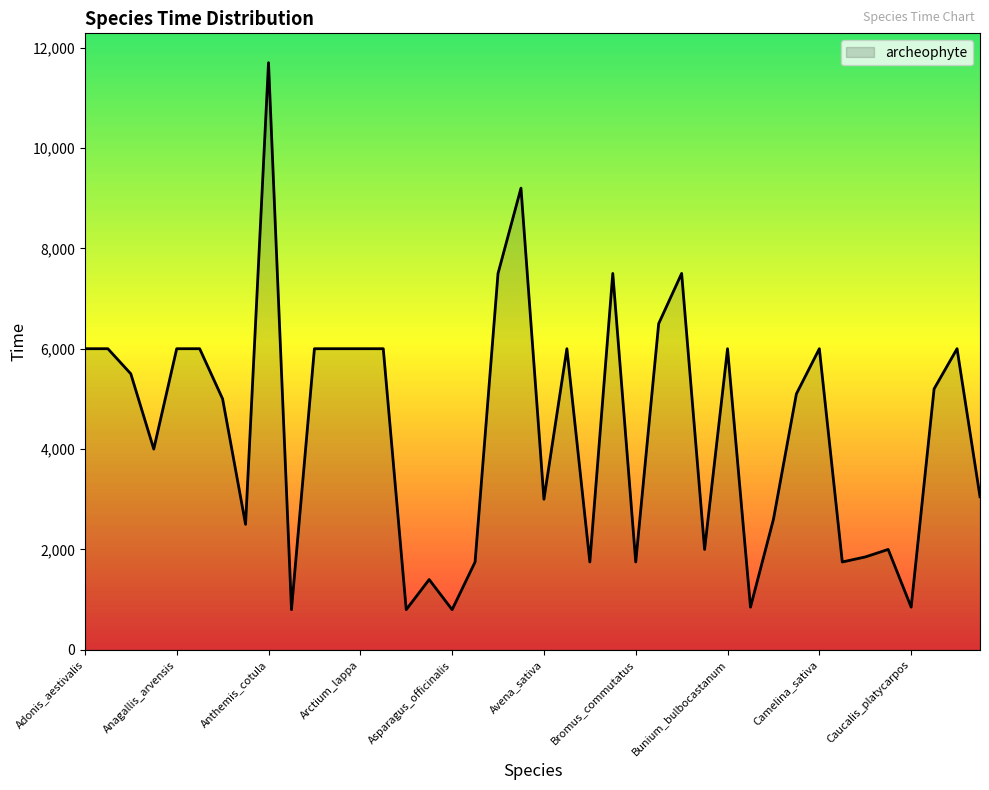

What is the average value?

4405